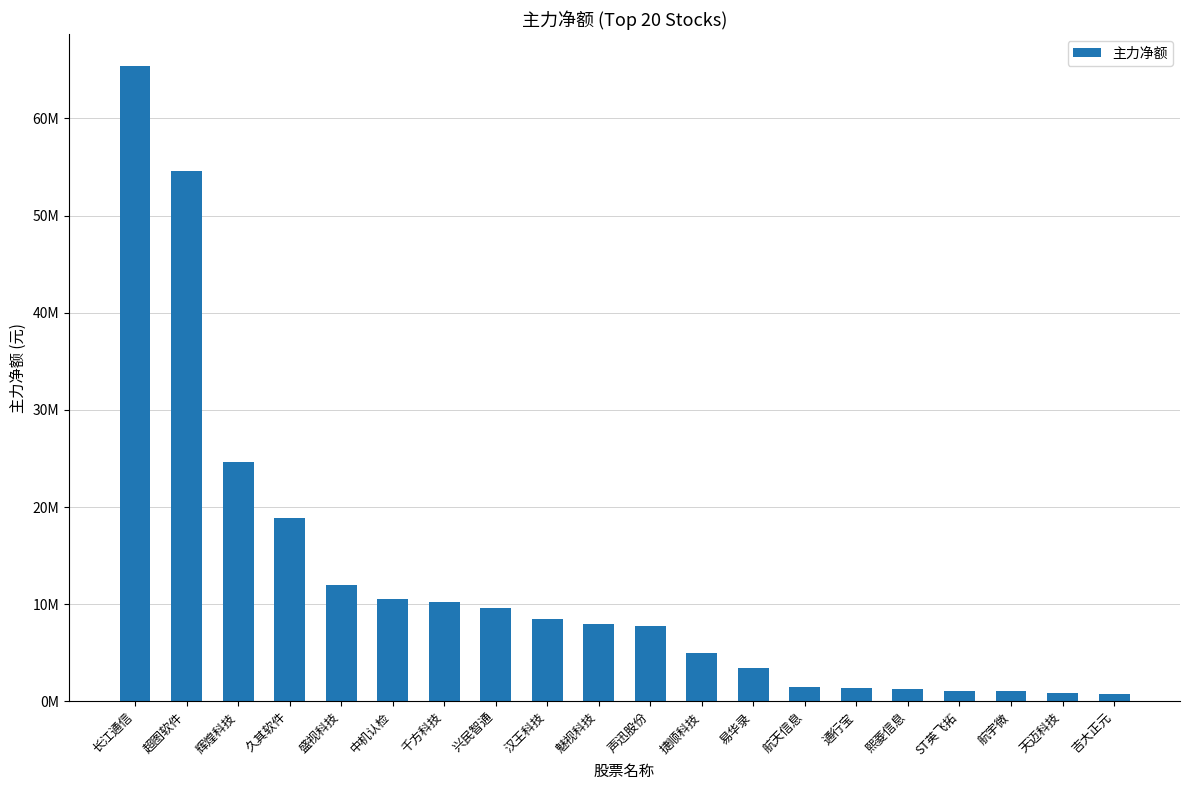

How many data points does each series have?

20